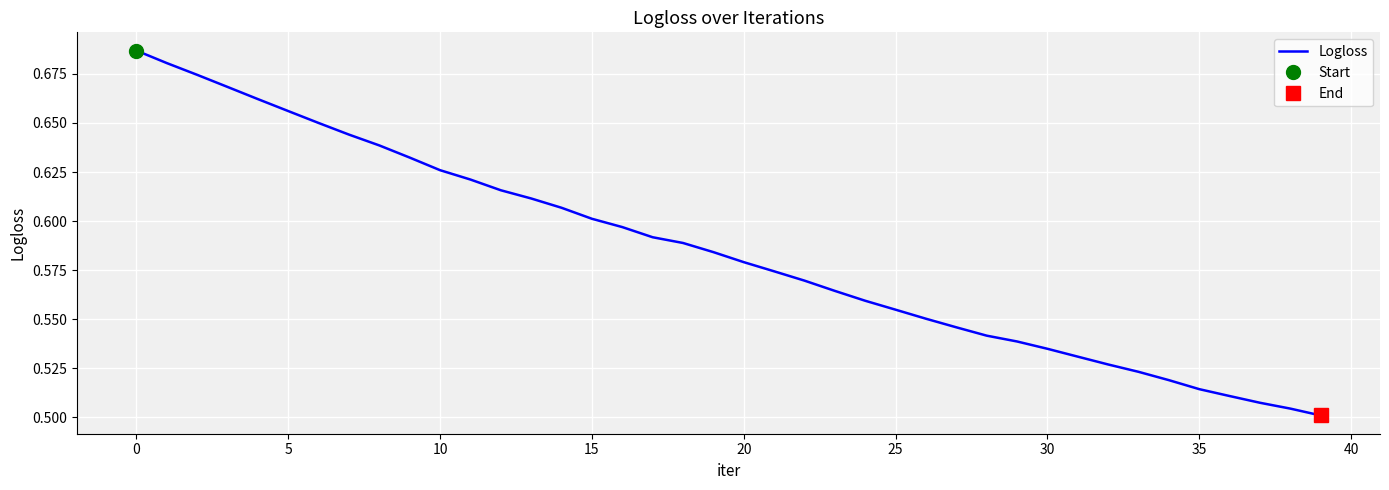

The Logloss series shows 1.0 at 0. True or false?

False